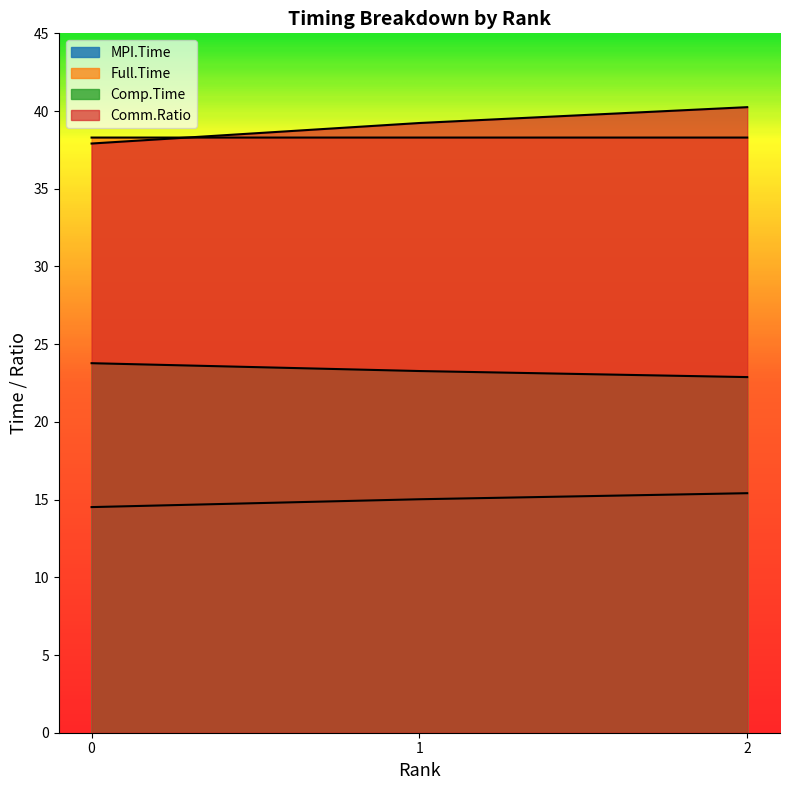

How many data points does each series have?

3